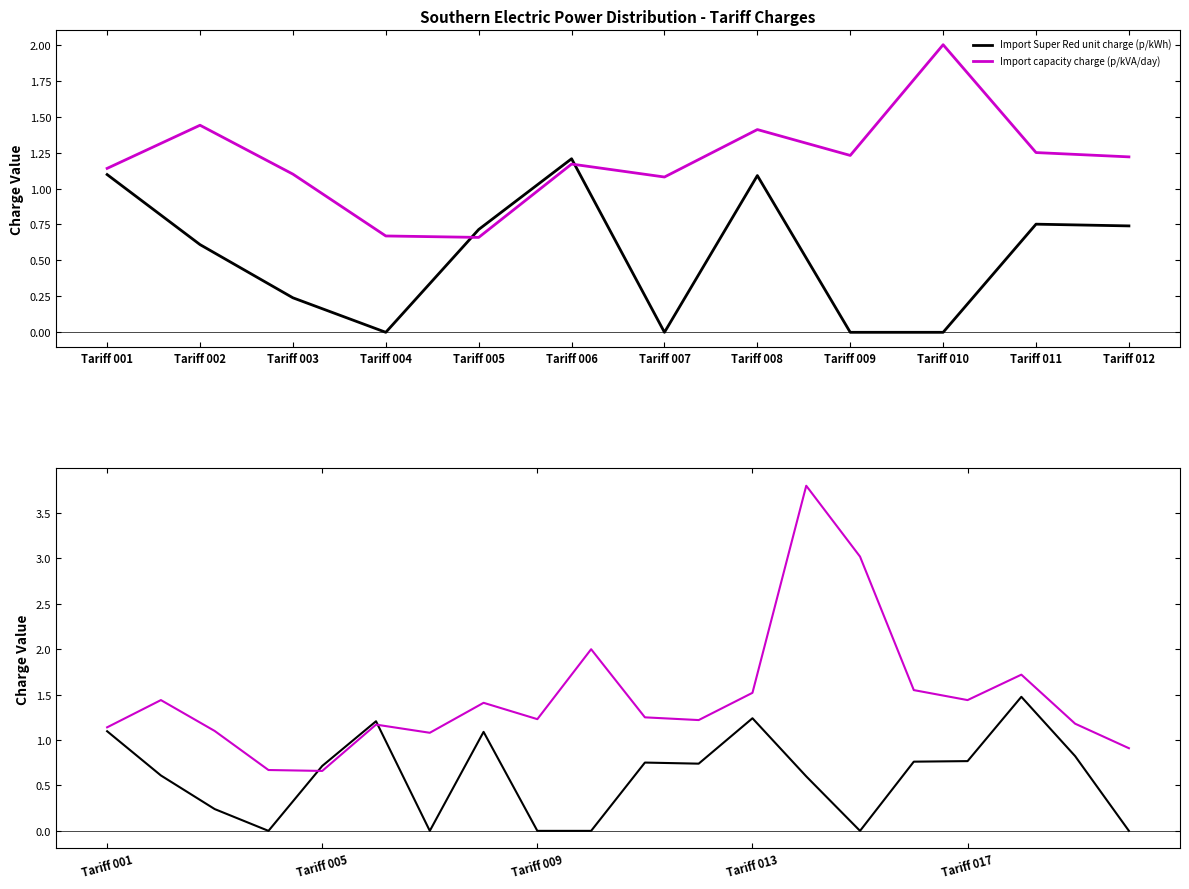

What is the sum of the Import Super Red unit charge (p/kWh) values at Tariff 003 and Tariff 007?

0.2